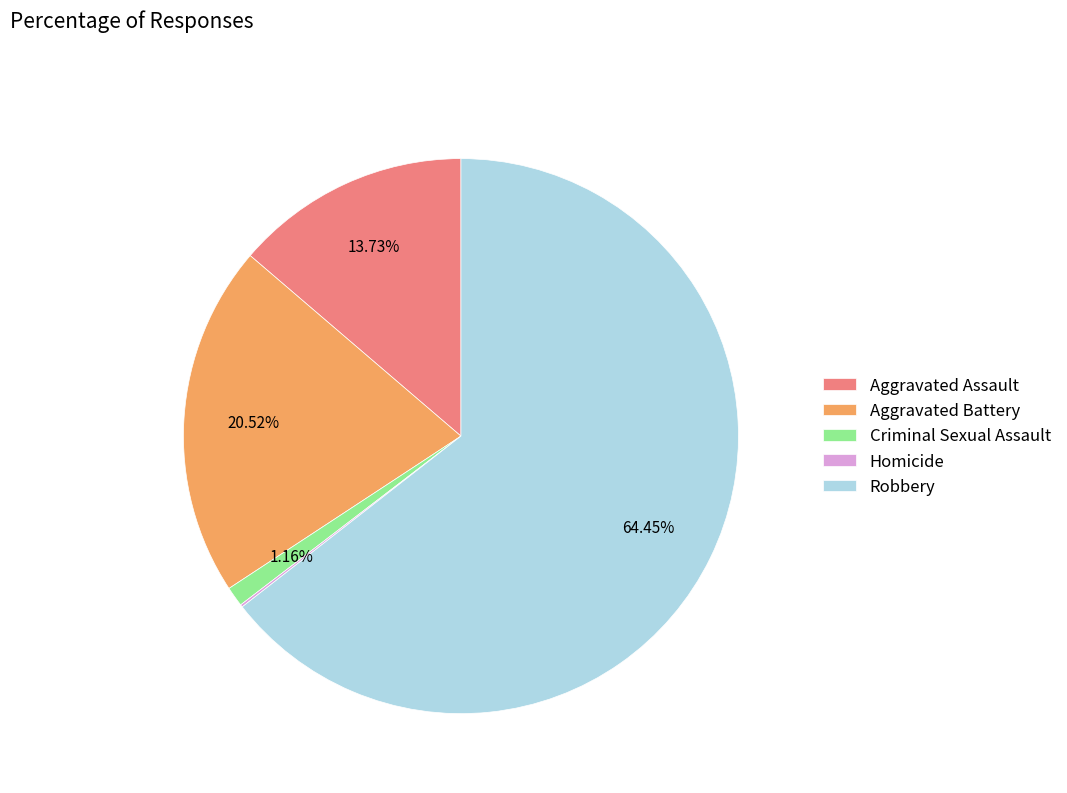

Which slice is the largest?

Robbery